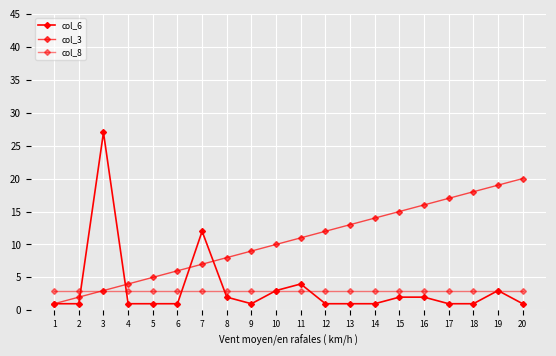

Reading right to left, list all the values displayed in this chart.

col_6: 20=1	19=3	18=1	17=1	16=2	15=2	14=1	13=1	12=1	11=4	10=3	9=1	8=2	7=12	6=1	5=1	4=1	3=27	2=1	1=1
col_3: 20=20	19=19	18=18	17=17	16=16	15=15	14=14	13=13	12=12	11=11	10=10	9=9	8=8	7=7	6=6	5=5	4=4	3=3	2=2	1=1
col_8: 20=3	19=3	18=3	17=3	16=3	15=3	14=3	13=3	12=3	11=3	10=3	9=3	8=3	7=3	6=3	5=3	4=3	3=3	2=3	1=3